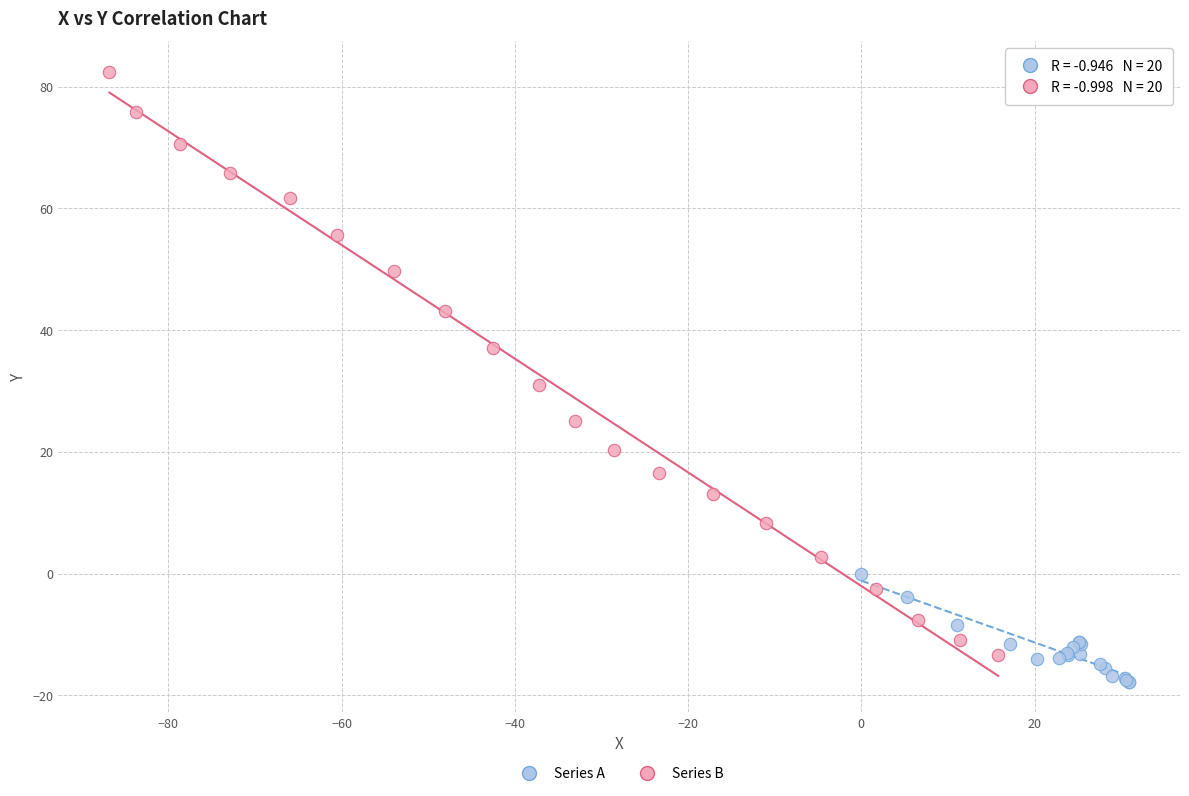

Which series contains the highest Y value?

Series B